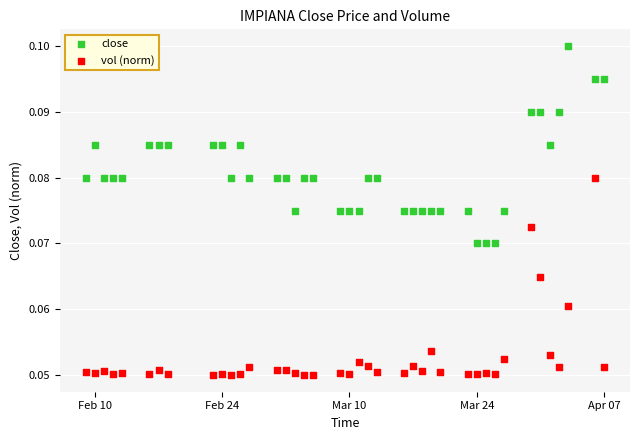

Across all data points, what is the range of X values (max minus min)?

57.0